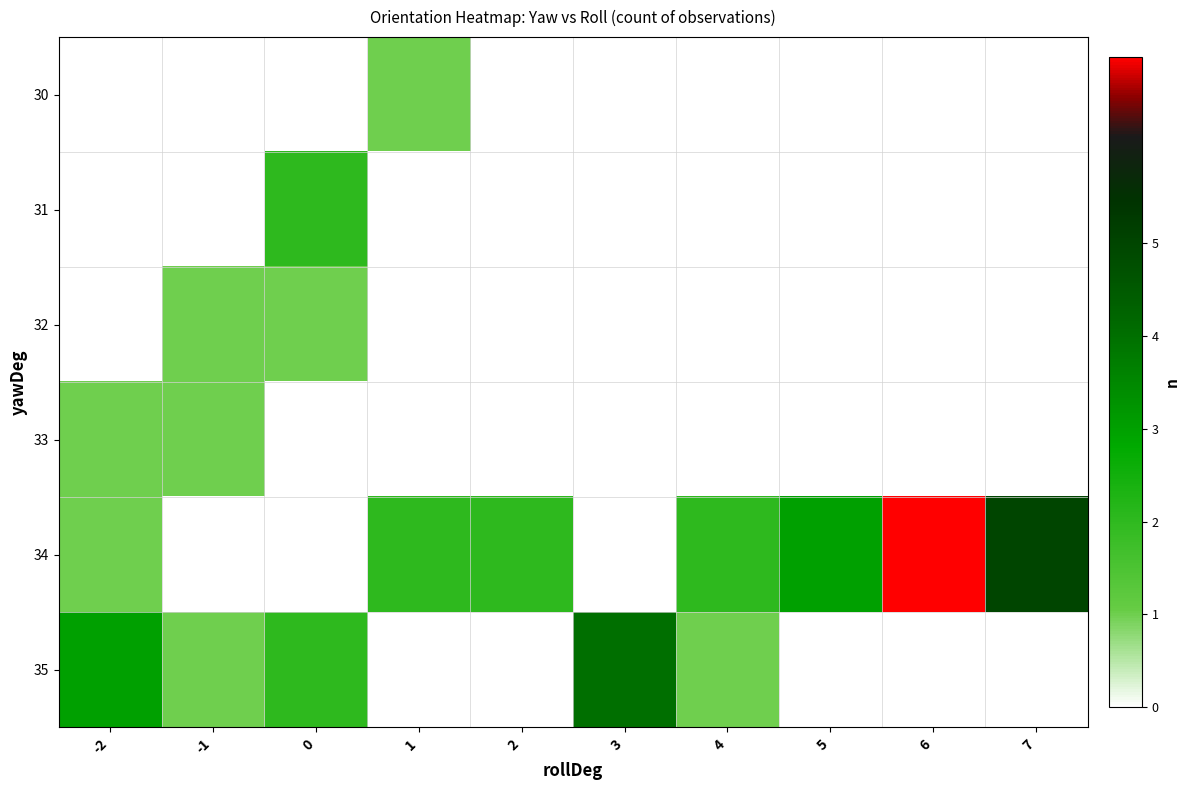

Which series has the widest spread of values?

34